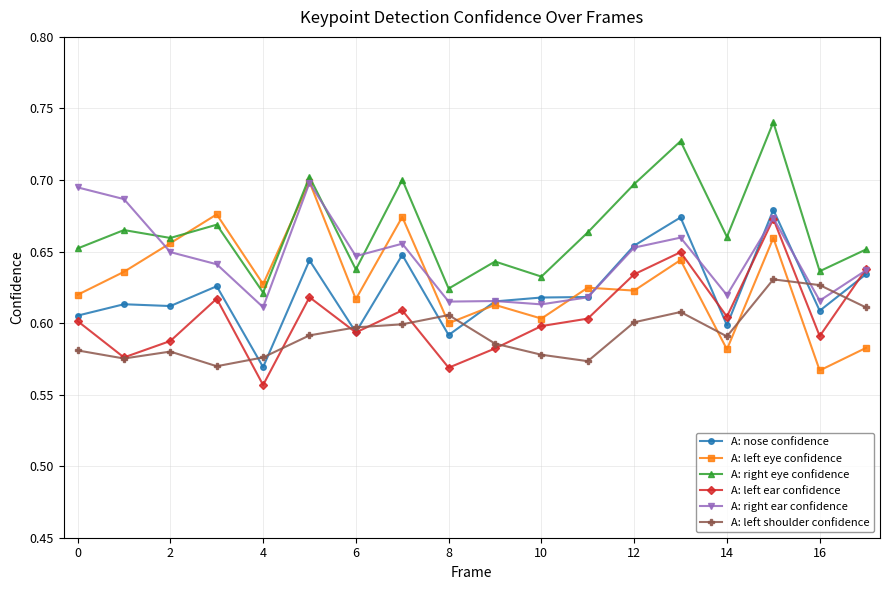

Count the A: left ear confidence values in the range 0 to 1.

18